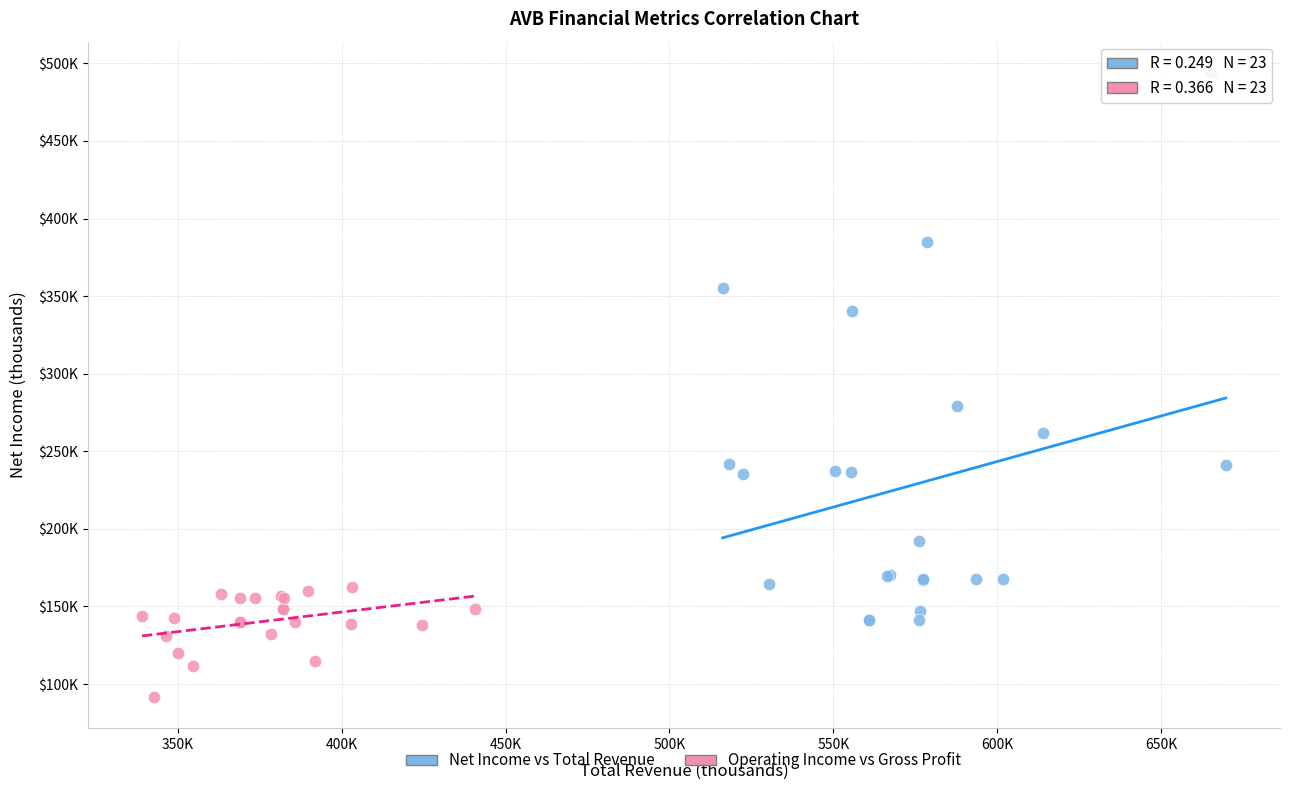

Which series reaches the minimum Y coordinate?

Operating Income vs Gross Profit